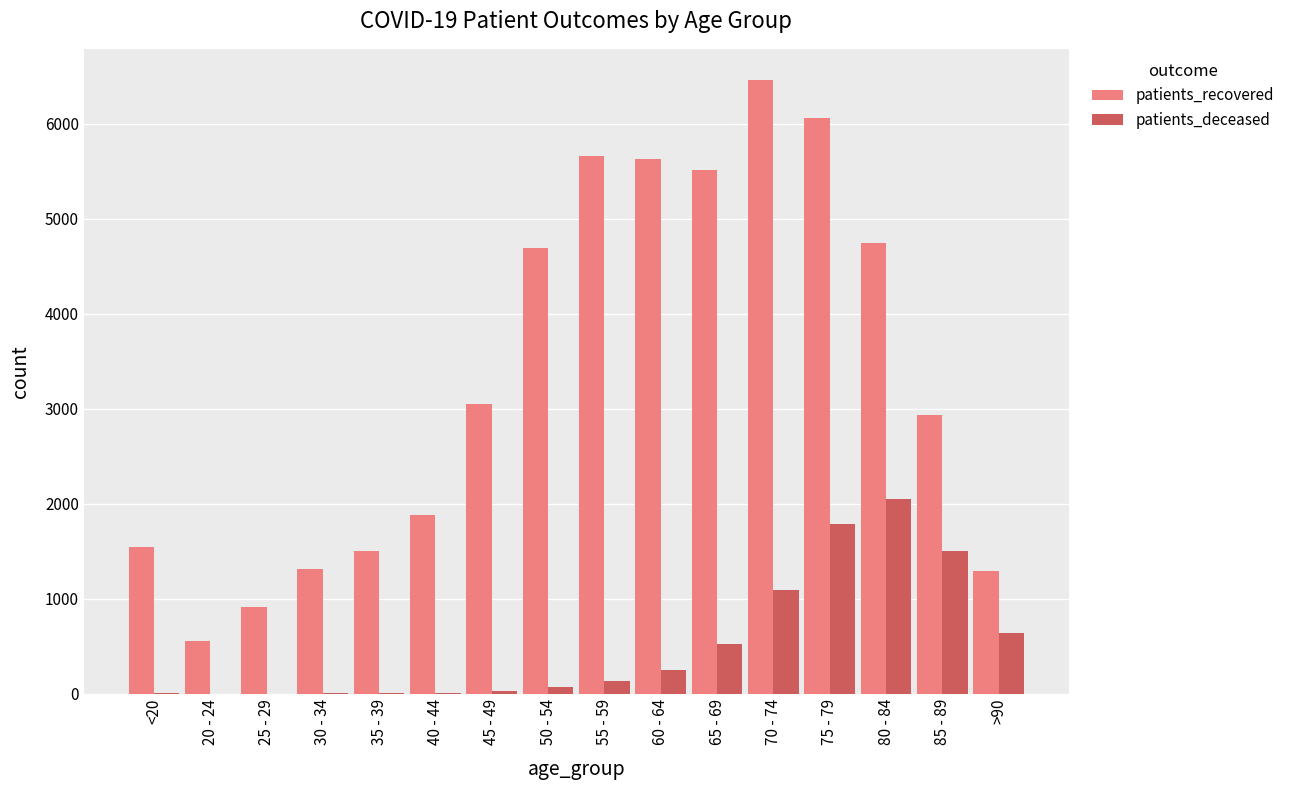

Which series changed the most between 60 - 64 and >90?

patients_recovered